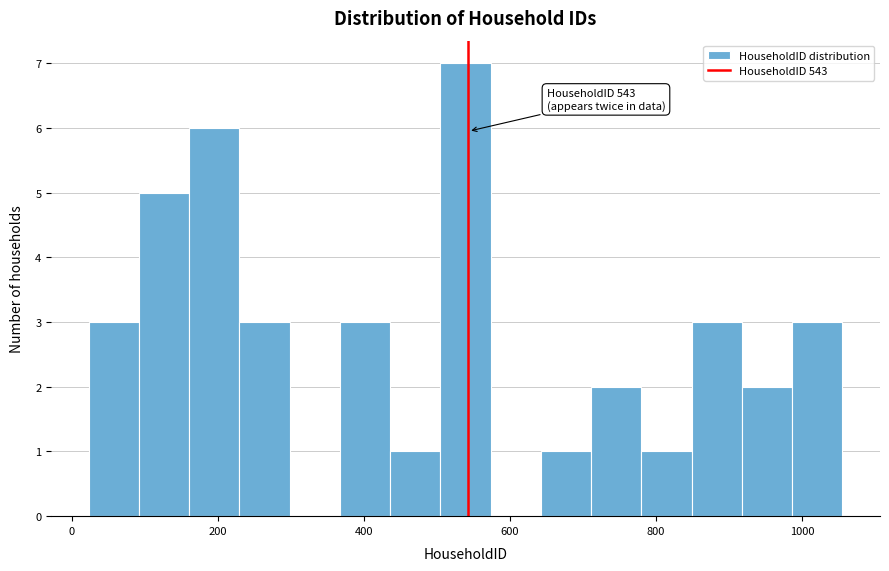

Read against the x-axis, roughly where is the centre of the tallest bar?

540